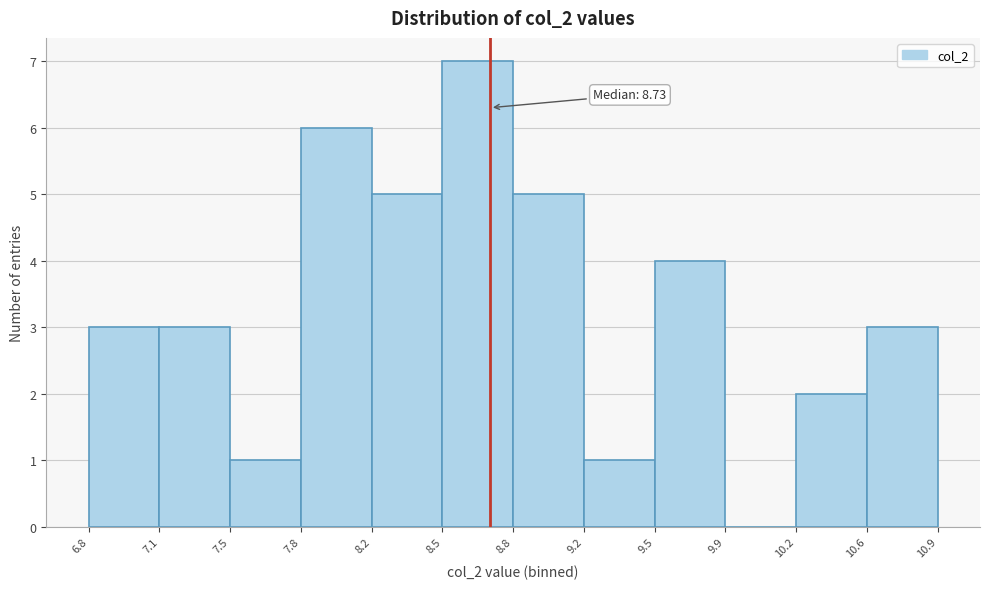

Over which range of the x-axis is the bar tallest?

8.5 to 8.8